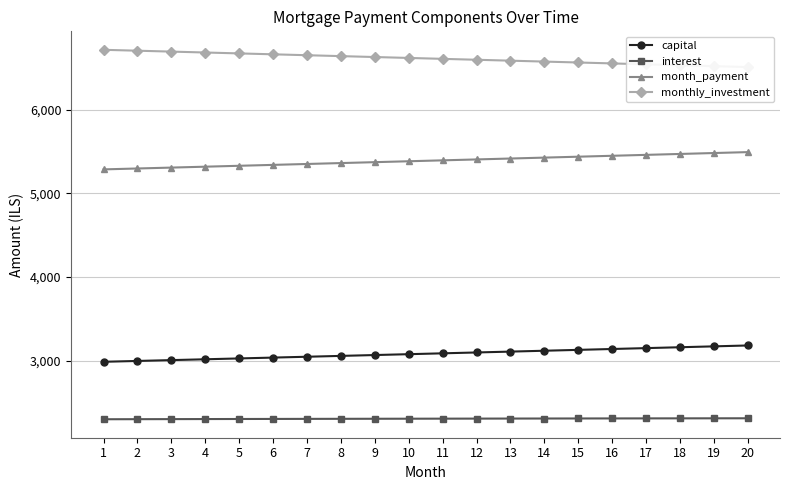

List the series in order of their peak value, highest first.

monthly_investment, month_payment, capital, interest